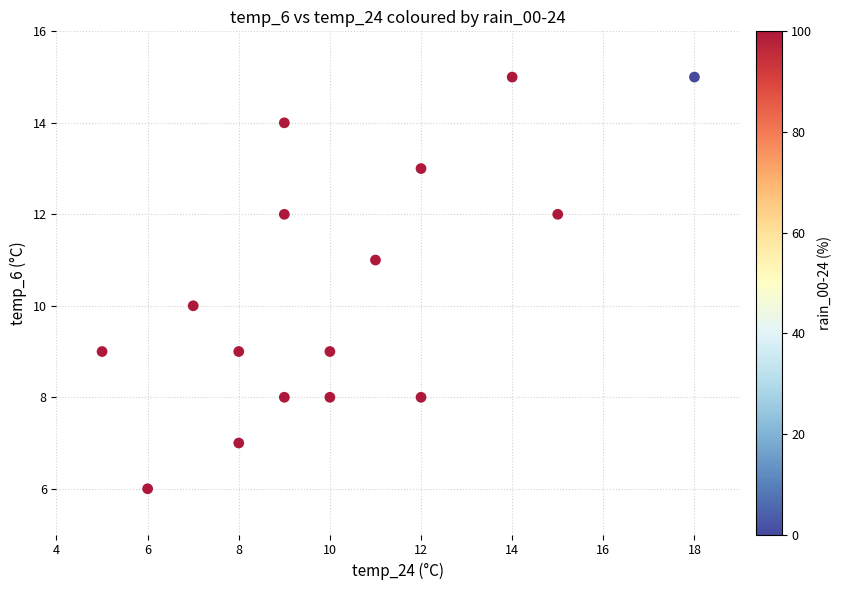

What is the range of Y values (max minus min)?

9